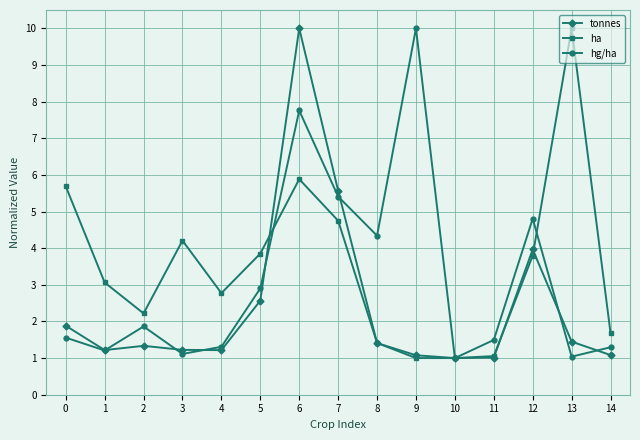

After their last crossing, which series has the higher values: tonnes or ha?

ha